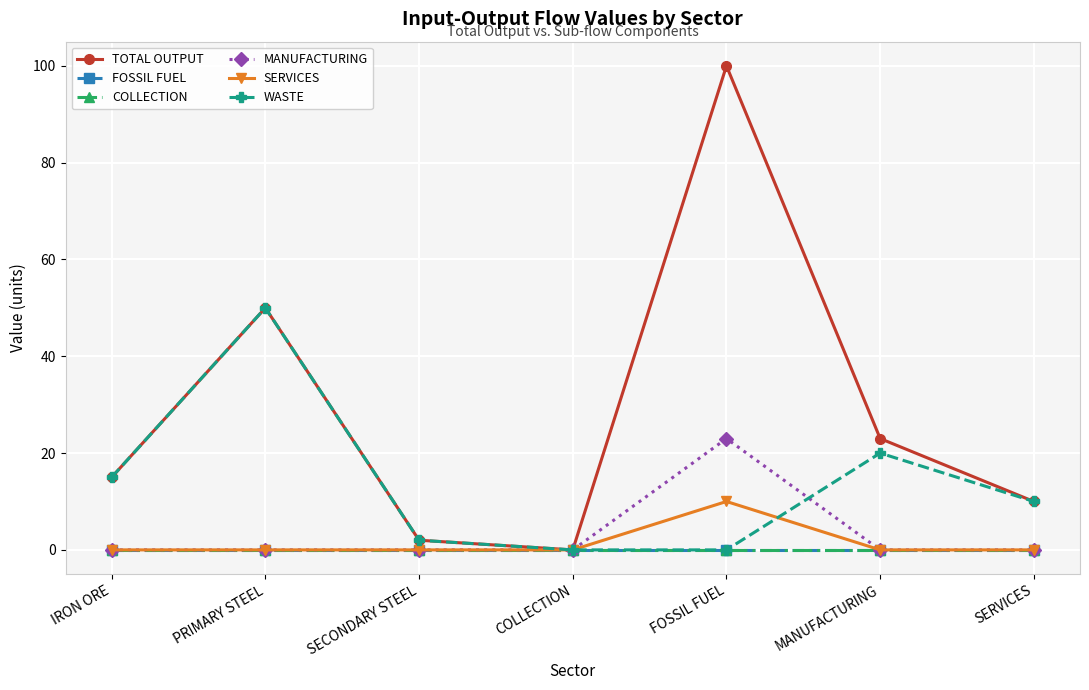

True or false: MANUFACTURING and TOTAL OUTPUT intersect in this chart.

False